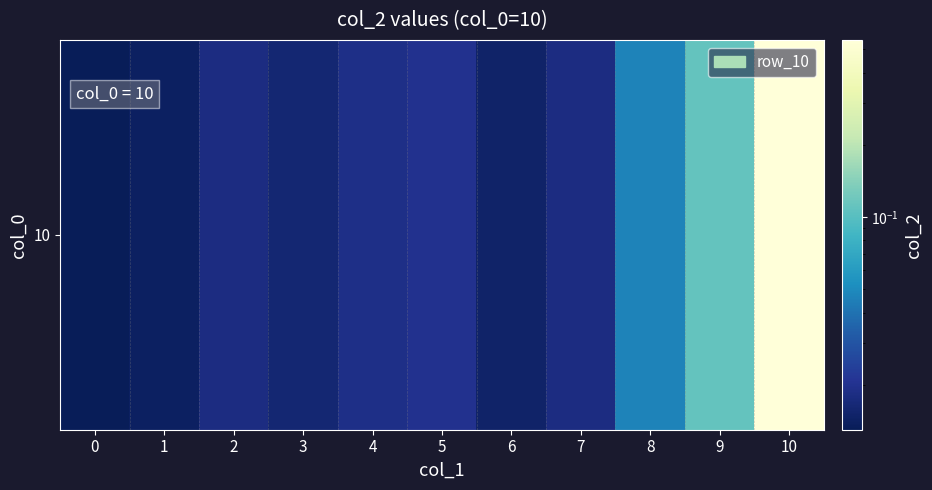

Reading right to left, extract all data points from this chart.

10=0.5	9=0.1	8=0.0	7=0.0	6=0.0	5=0.0	4=0.0	3=0.0	2=0.0	1=0.0	0=0.0